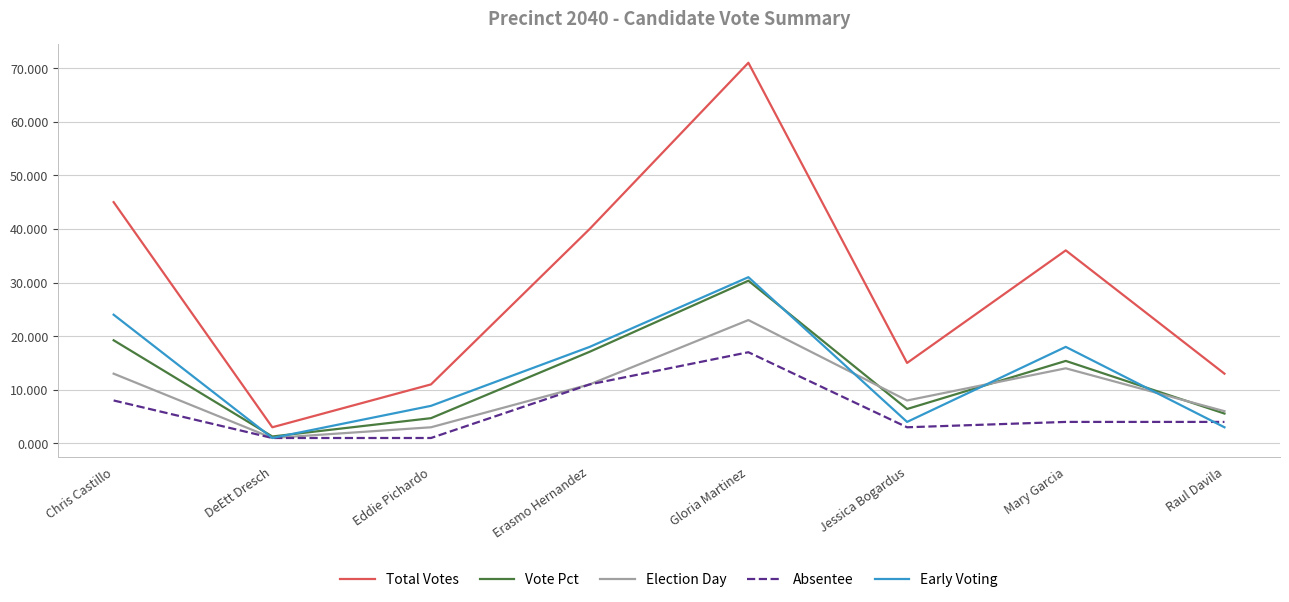

At how many categories does at least one series exceed 29?

4